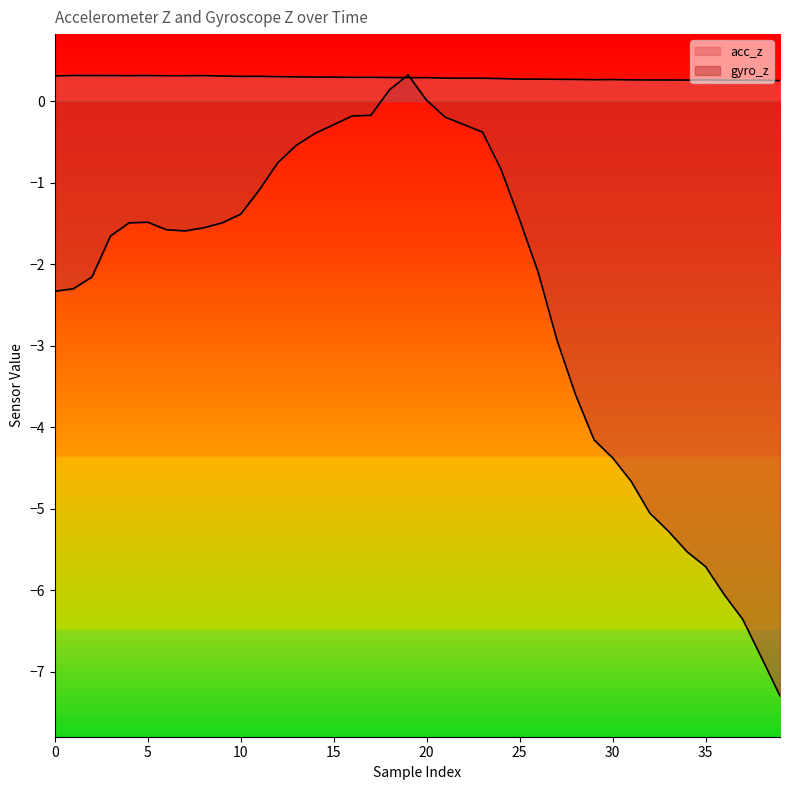

What is the difference between the maximum and minimum values in the gyro_z series?

7.6